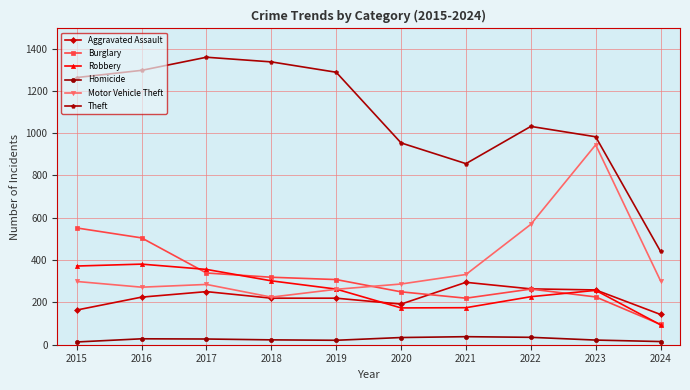

Which series has the largest range (max minus min)?

Theft